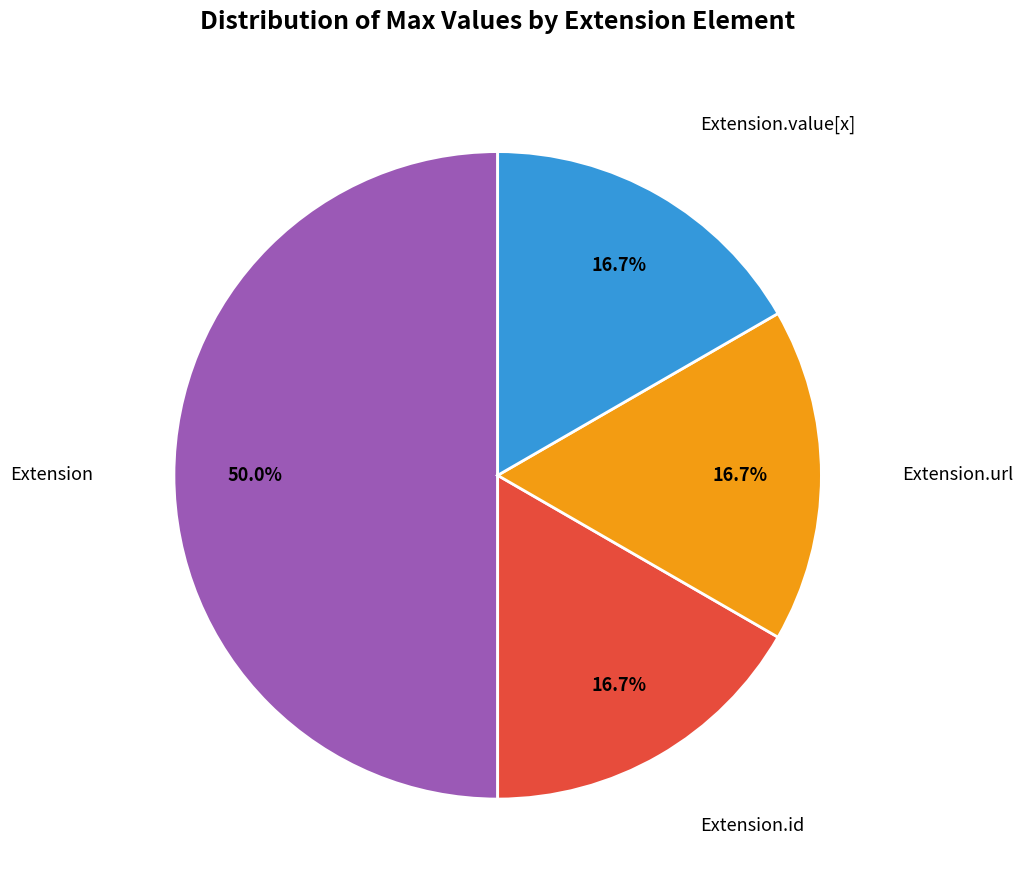

Count the number of slices in the pie.

4